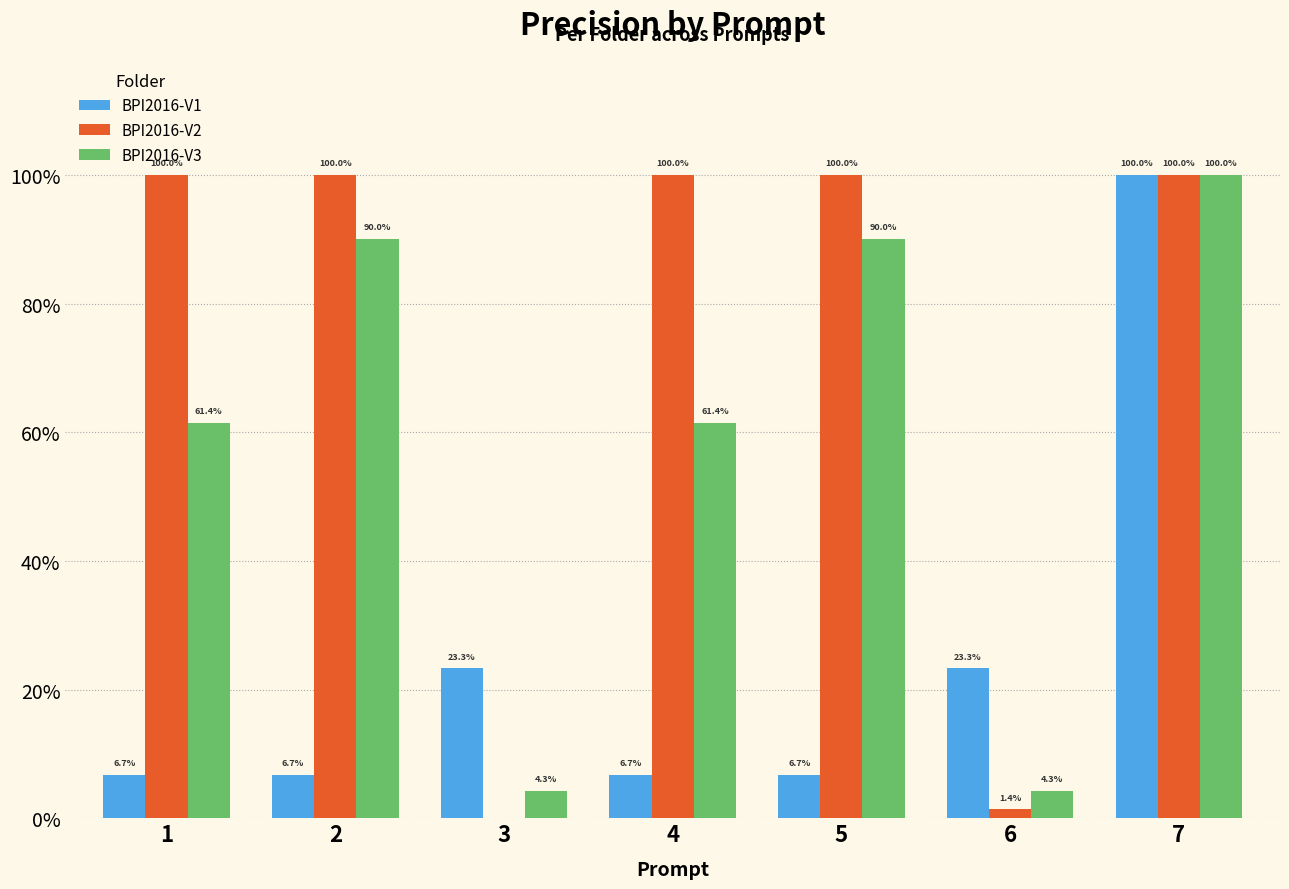

What are all the series names shown in the legend?

BPI2016-V1, BPI2016-V2, BPI2016-V3